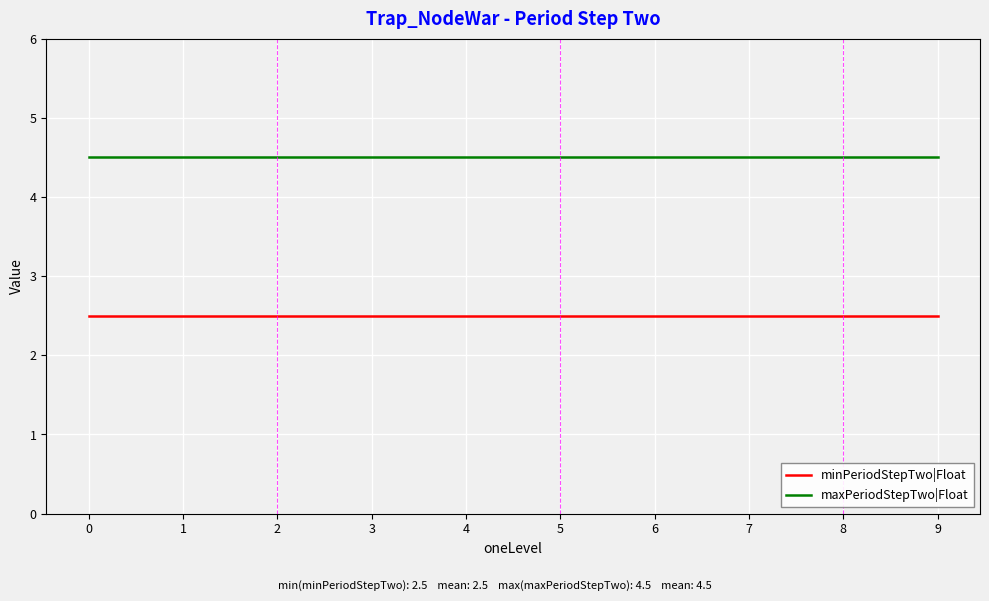

What value does the minPeriodStepTwo|Float series have at 3?

2.5